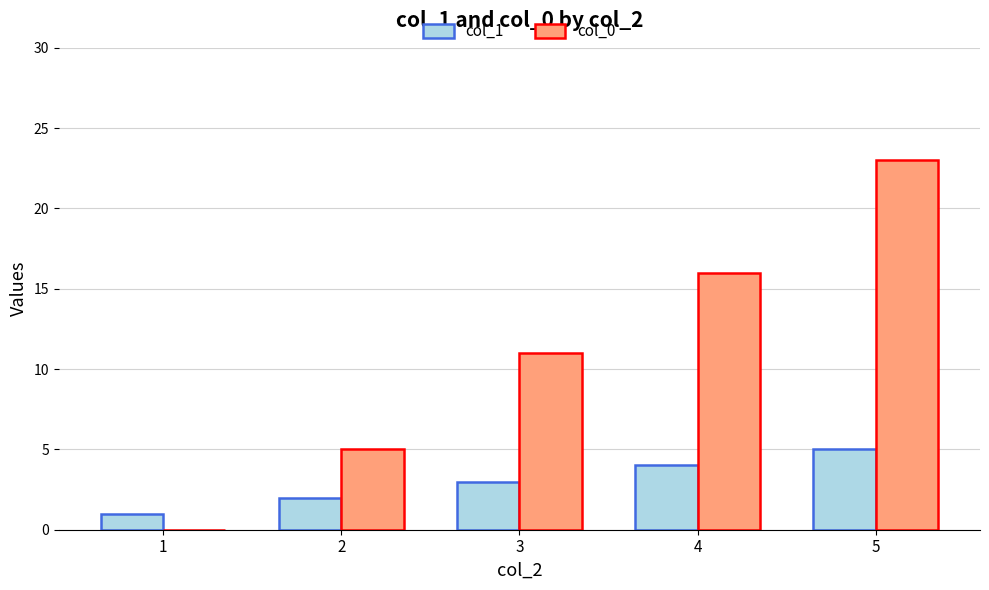

What is the sum of the col_0 values at 2 and 5?

28